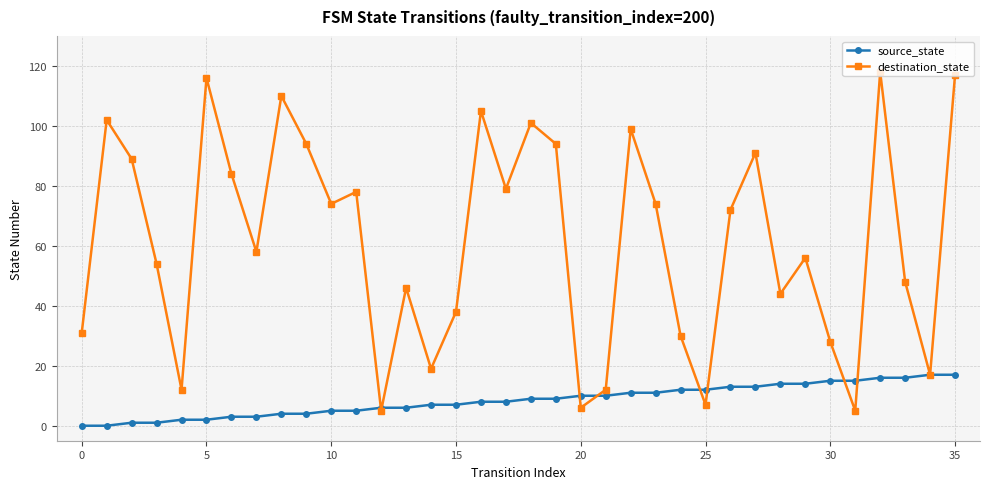

How many interior local valleys does the destination_state series have?

11